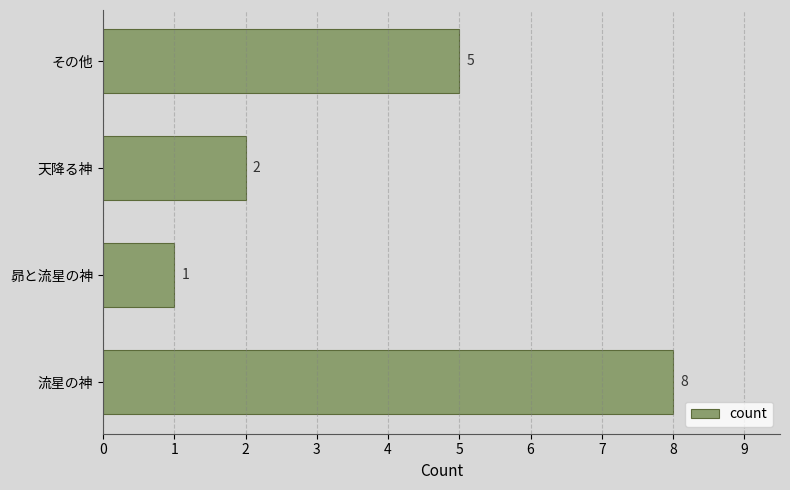

What is the minimum value shown in the chart?

1